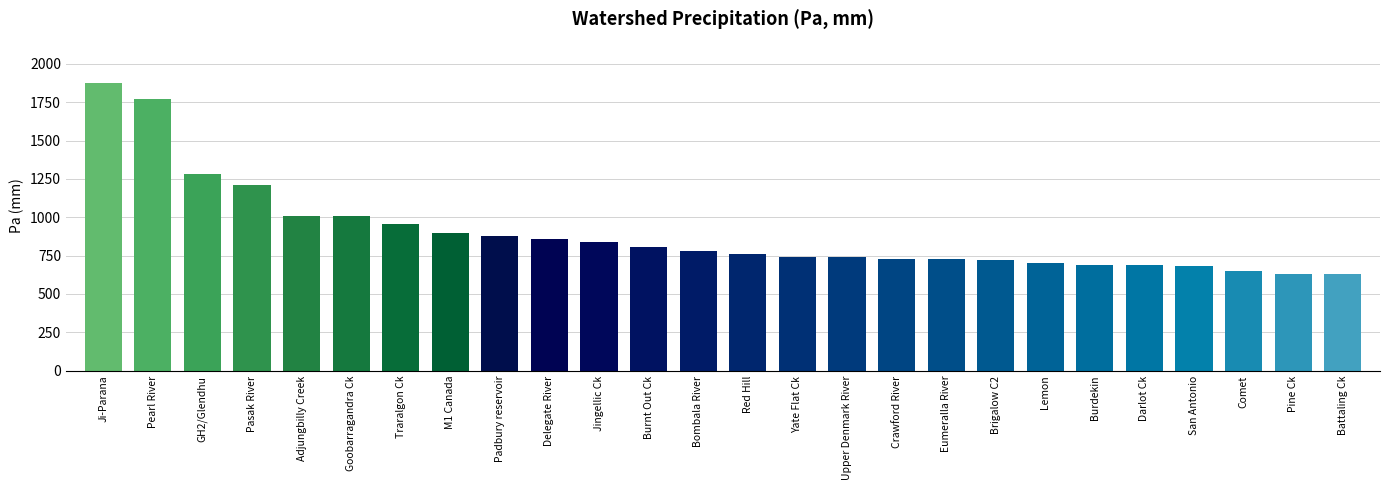

What is the sum of the values at Yate Flat Ck and Ji-Parana?

2617.0